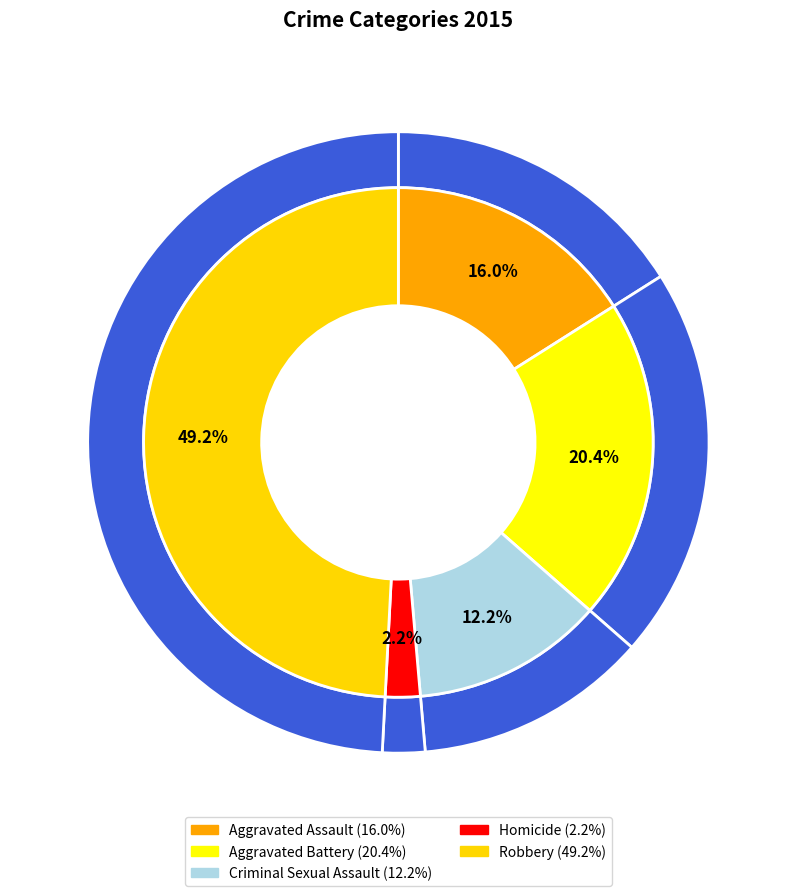

To the nearest percent, what is the combined percentage of Homicide and Robbery?

51%